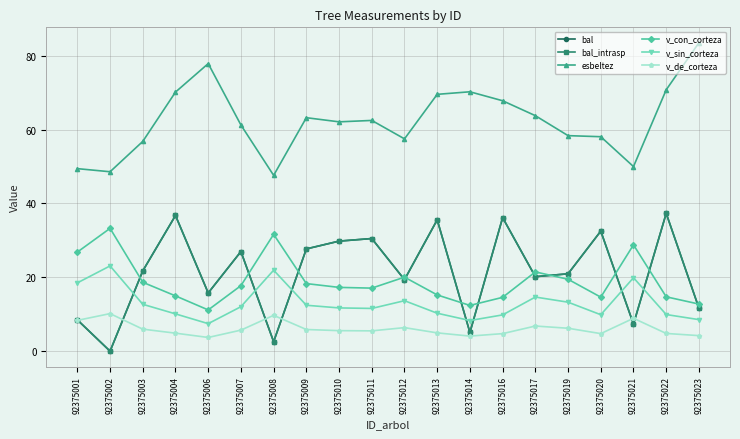

Is this an area chart (filled region under the line)?

No